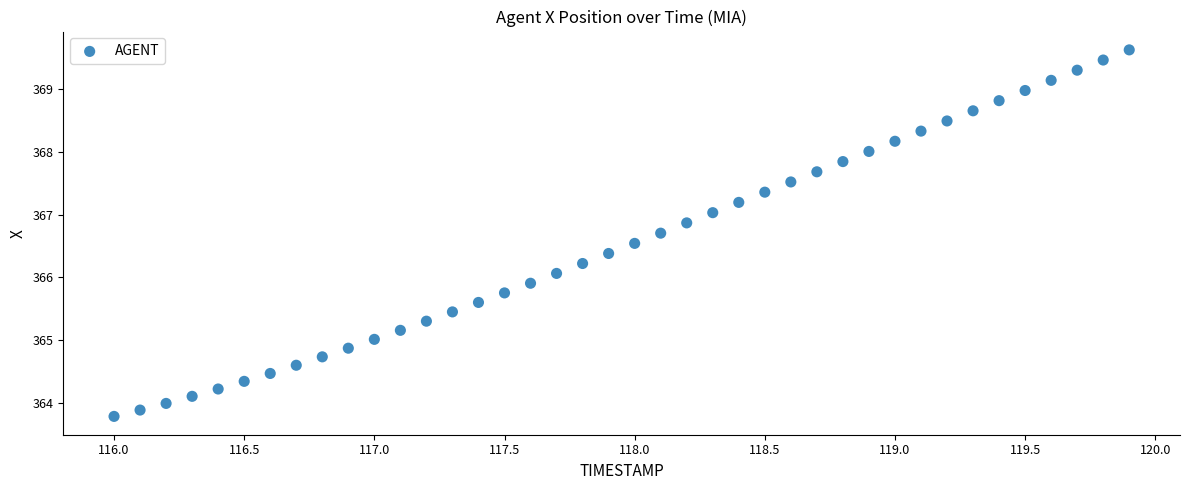

What is the range of X values (max minus min)?

3.9